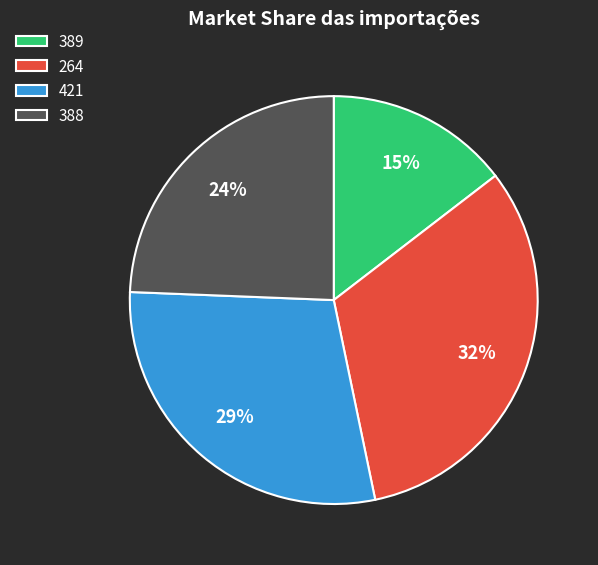

Is there a majority slice in this chart?

No